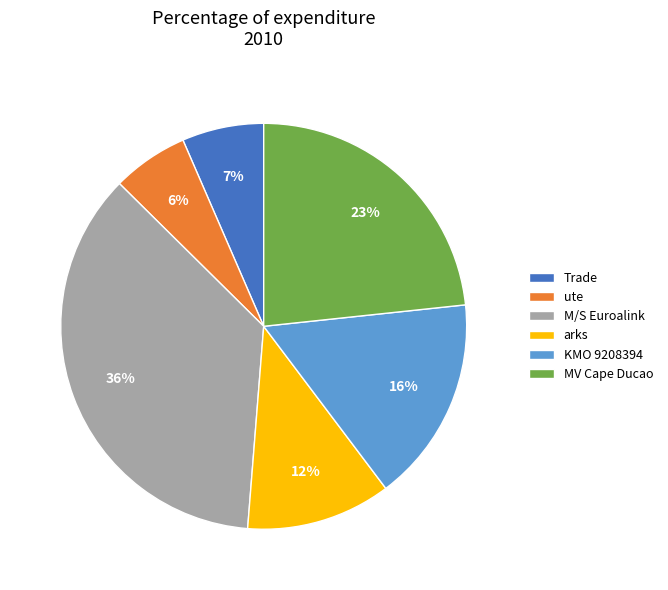

The MV Cape Ducao slice represents 29% of the pie. True or false?

False